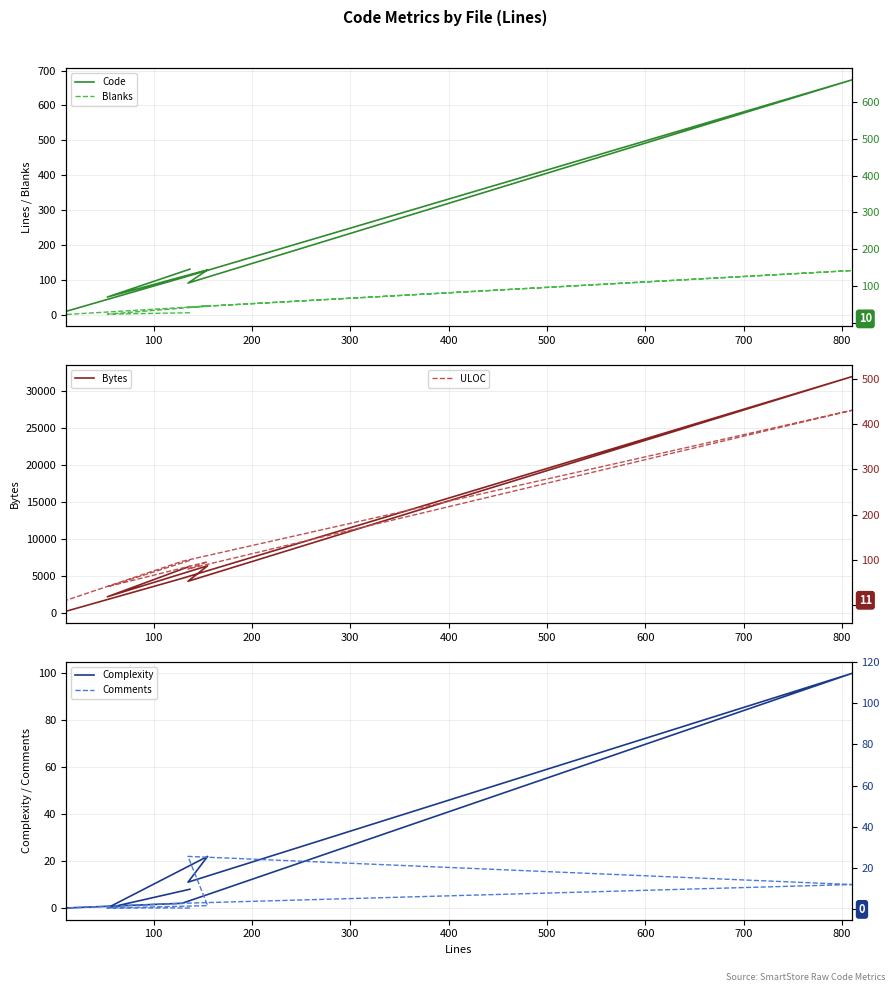

Where is the first local minimum for Blanks?

53